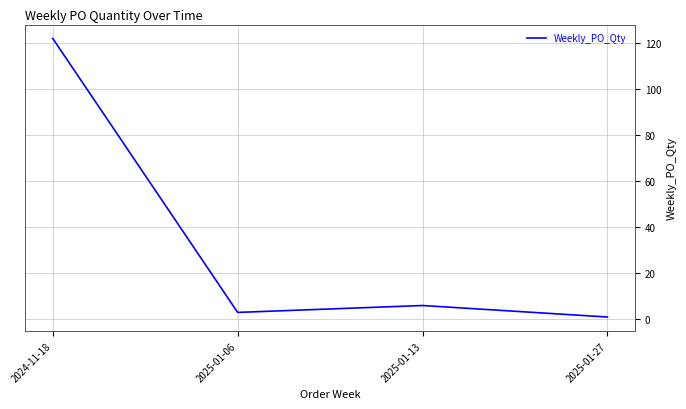

The chart shows a value of 182 at 2024-11-18. True or false?

False